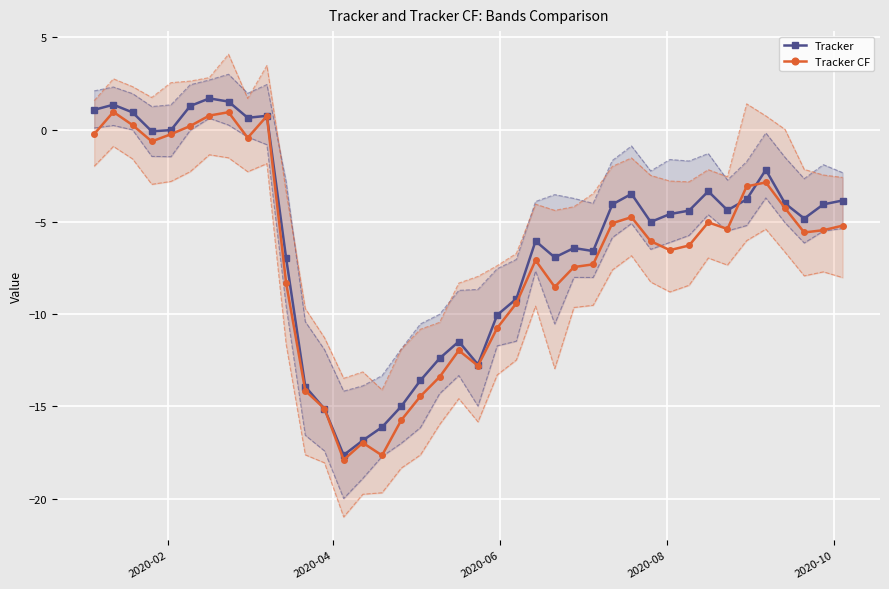

How many positive values does the Tracker CF series have?

6